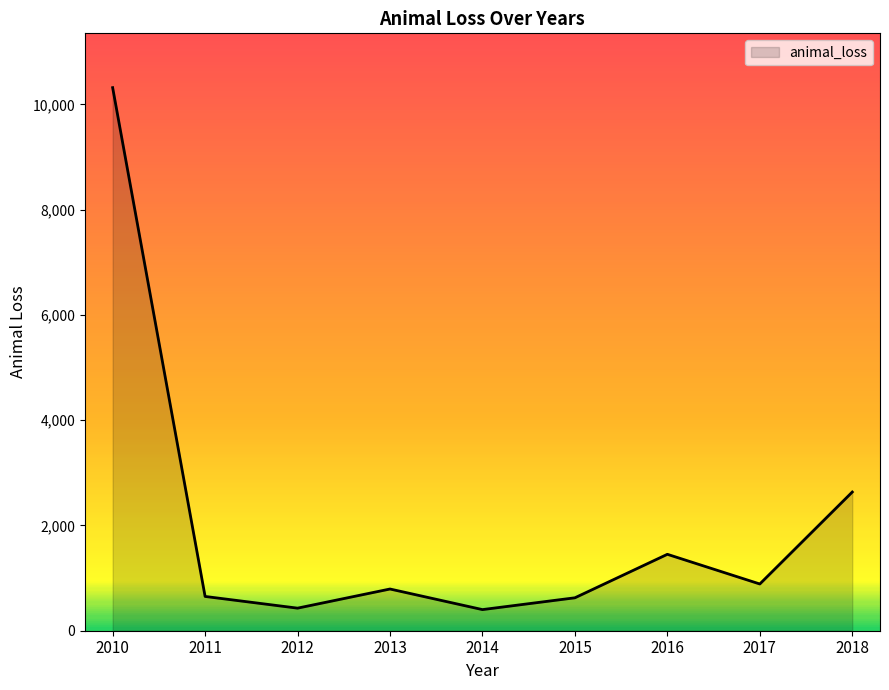

The value at 2017 is 1371.8. True or false?

False